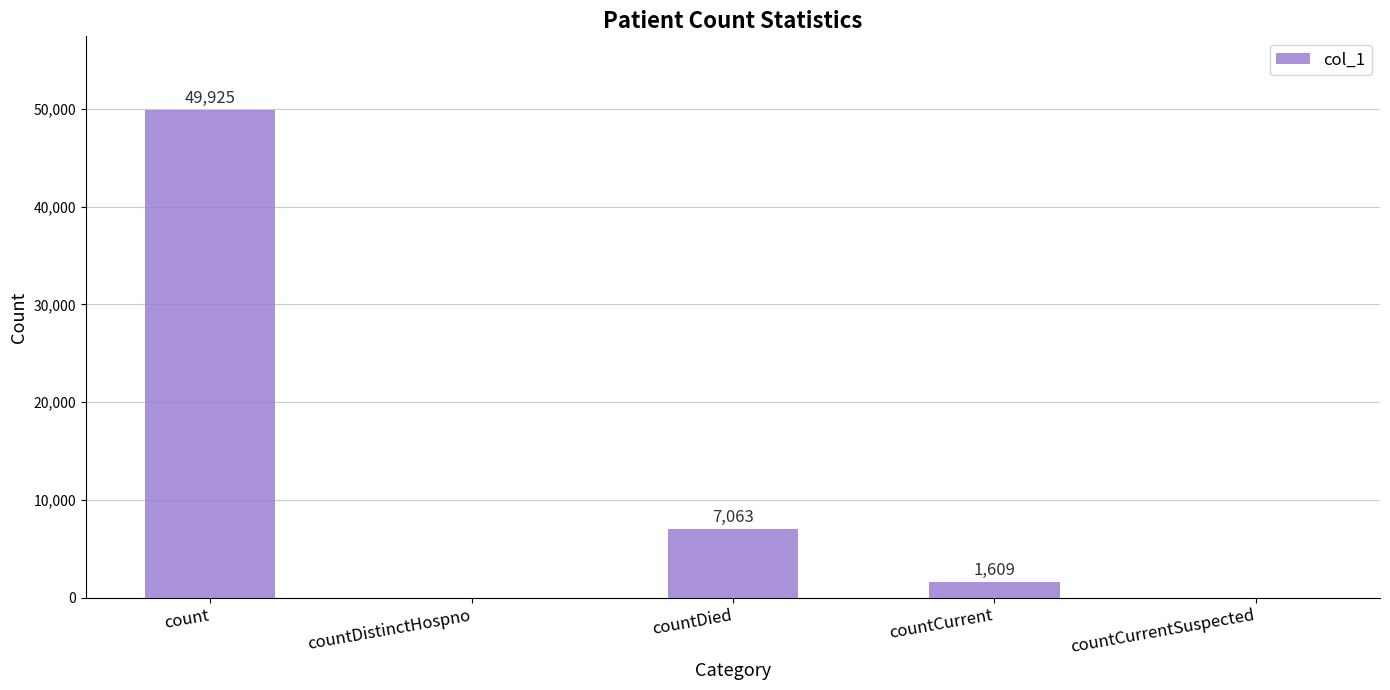

Where is the data nearest to the value 24962?

countDied